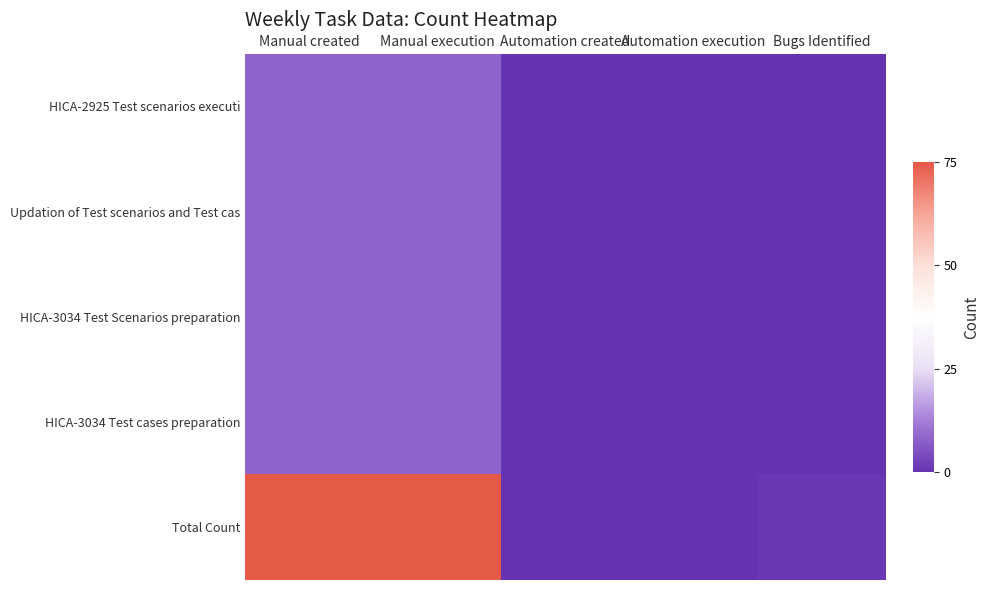

Reading left to right, list all the values displayed in this chart.

HICA-2925 Test scenarios executi: Manual created=8	Manual execution=8	Automation created=0	Automation execution=0	Bugs Identified=0
Updation of Test scenarios and Test cas: Manual created=8	Manual execution=8	Automation created=0	Automation execution=0	Bugs Identified=0
HICA-3034 Test Scenarios preparation: Manual created=8	Manual execution=8	Automation created=0	Automation execution=0	Bugs Identified=0
HICA-3034 Test cases preparation: Manual created=8	Manual execution=8	Automation created=0	Automation execution=0	Bugs Identified=0
Total Count: Manual created=75	Manual execution=75	Automation created=0	Automation execution=0	Bugs Identified=1